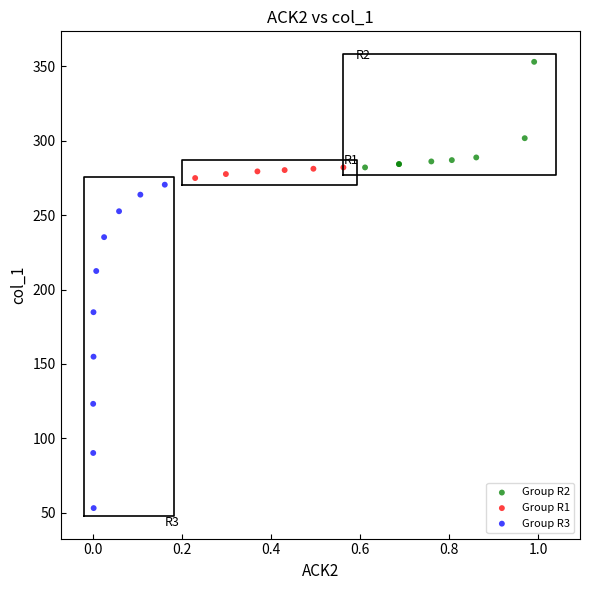

Which series contains the lowest Y value?

Group R3